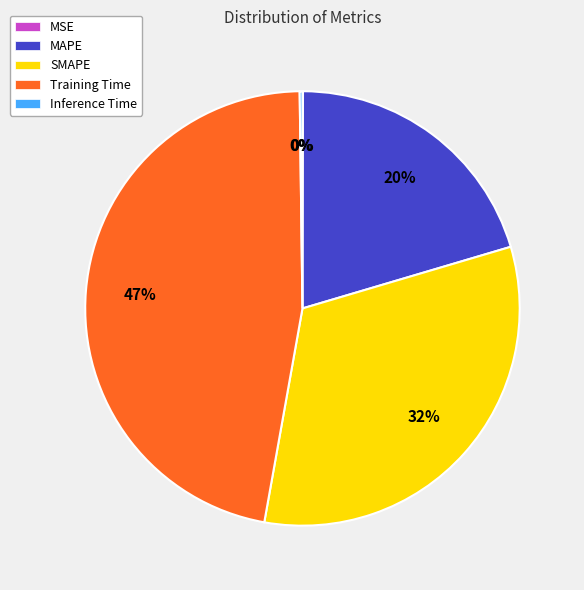

Is there any slice that represents more than half of the pie?

No